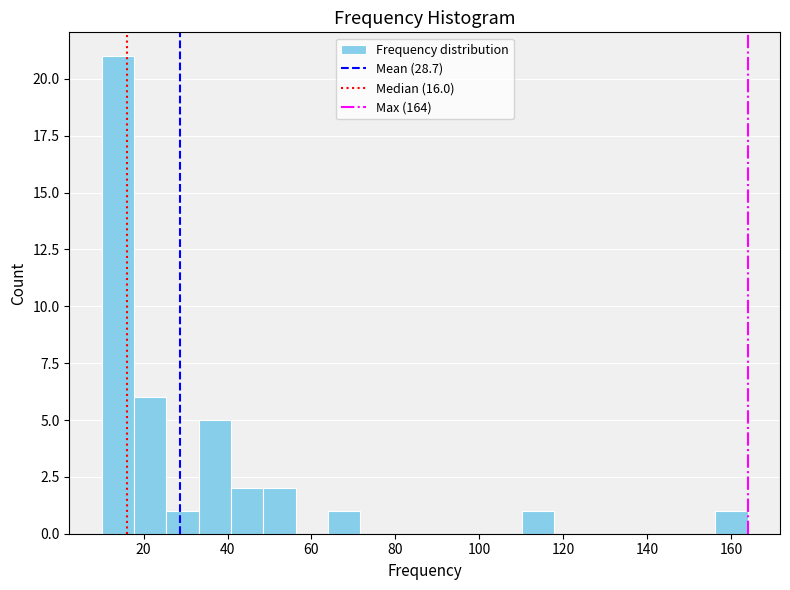

Read against the x-axis, roughly where is the centre of the tallest bar?

14